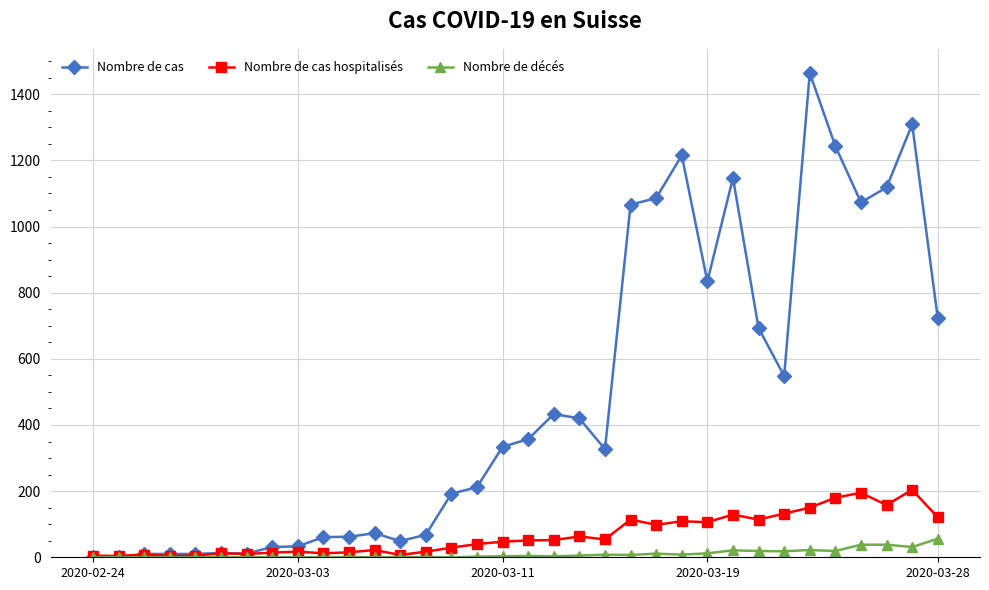

Which series has the largest range (max minus min)?

Nombre de cas